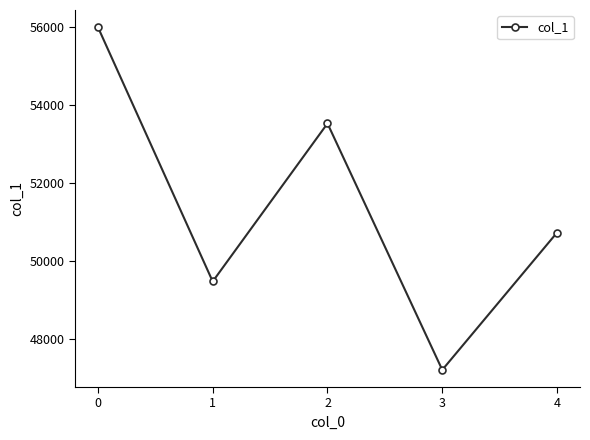

How many data points does each series have?

5